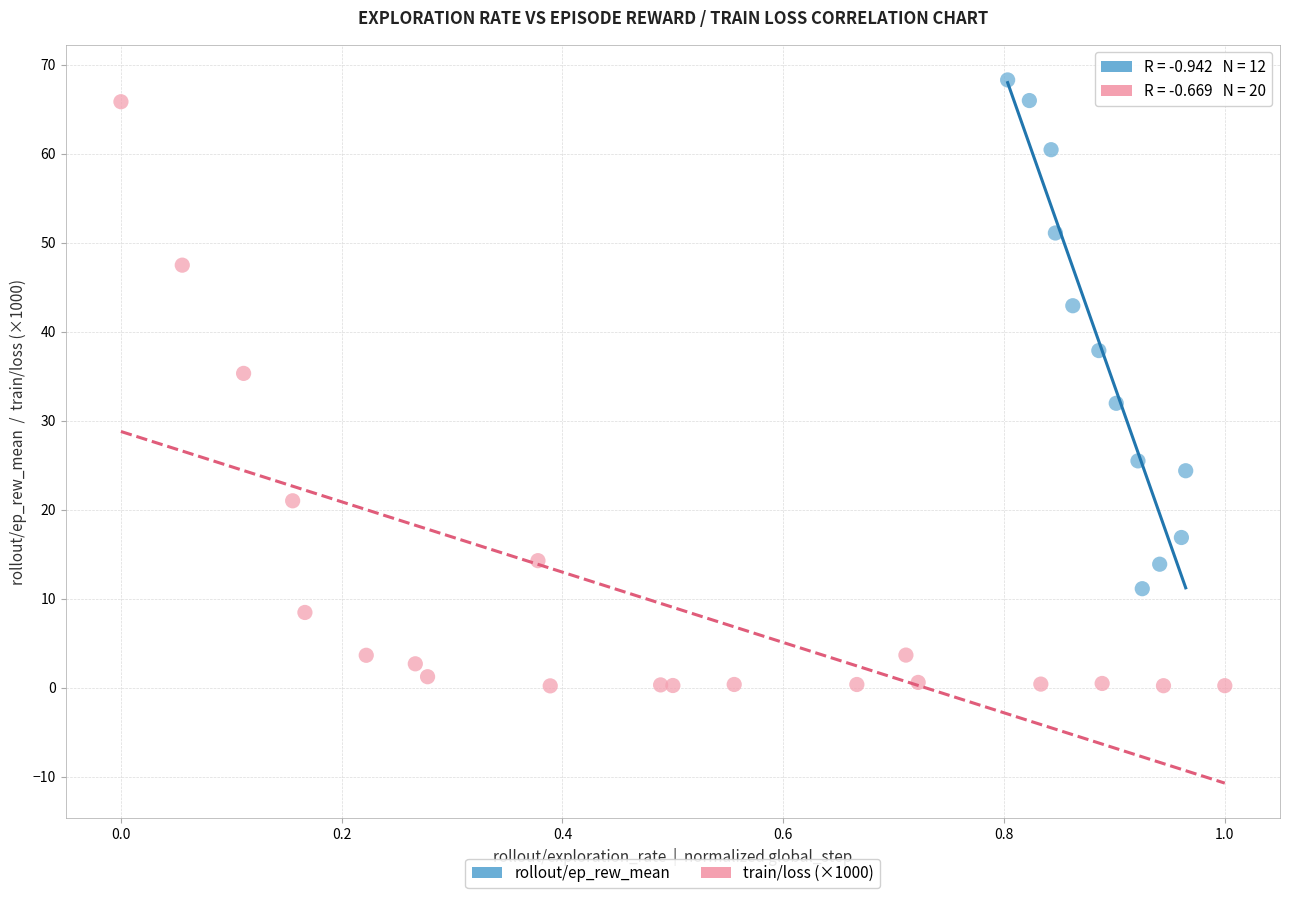

Which series contains the lowest Y value?

train/loss (×1000)